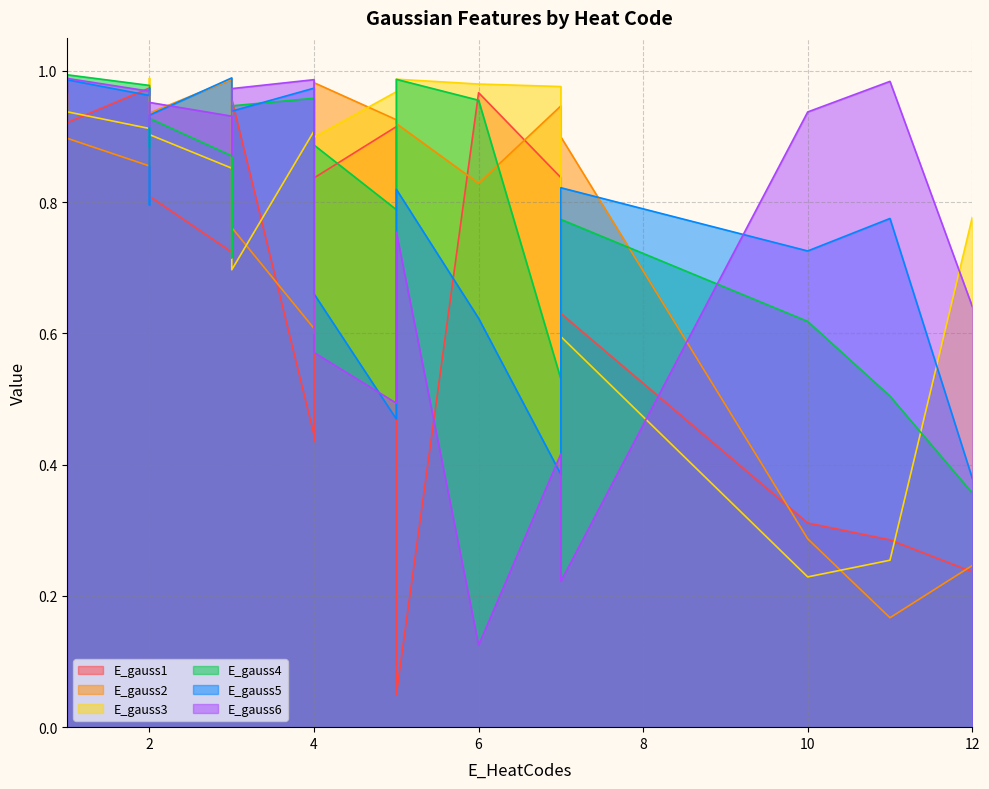

How many series are shown in this chart?

6